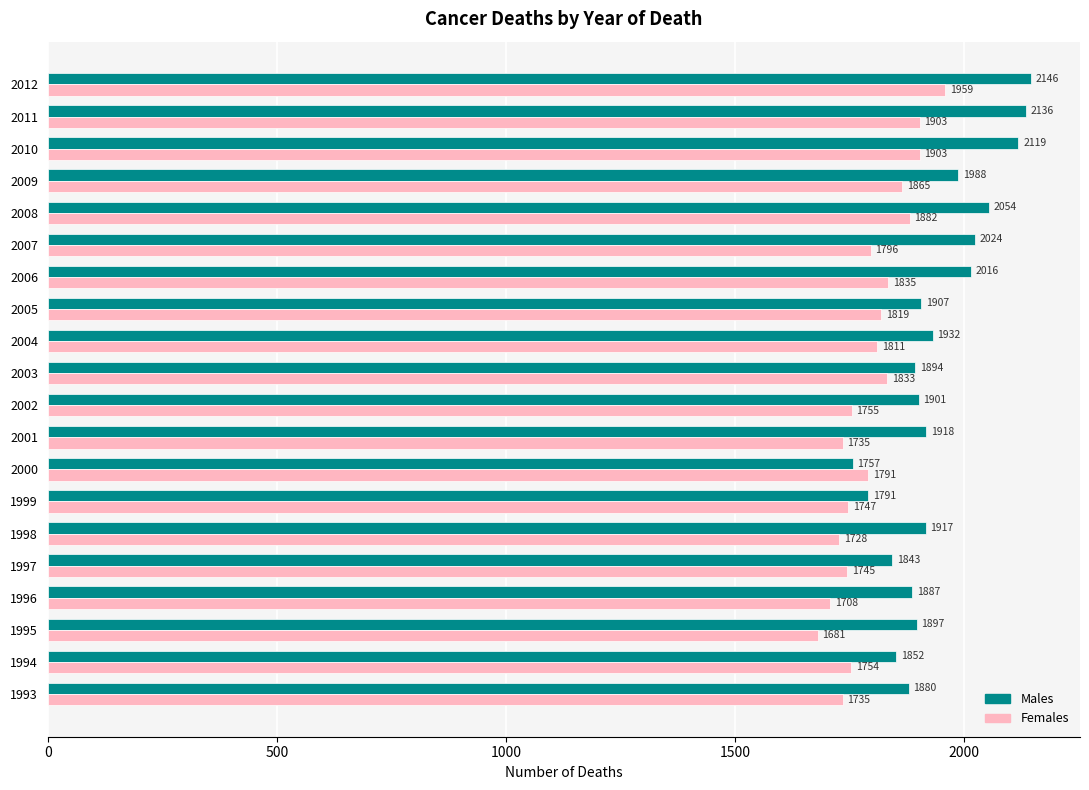

Rank the series by their average value, from highest to lowest.

Males, Females